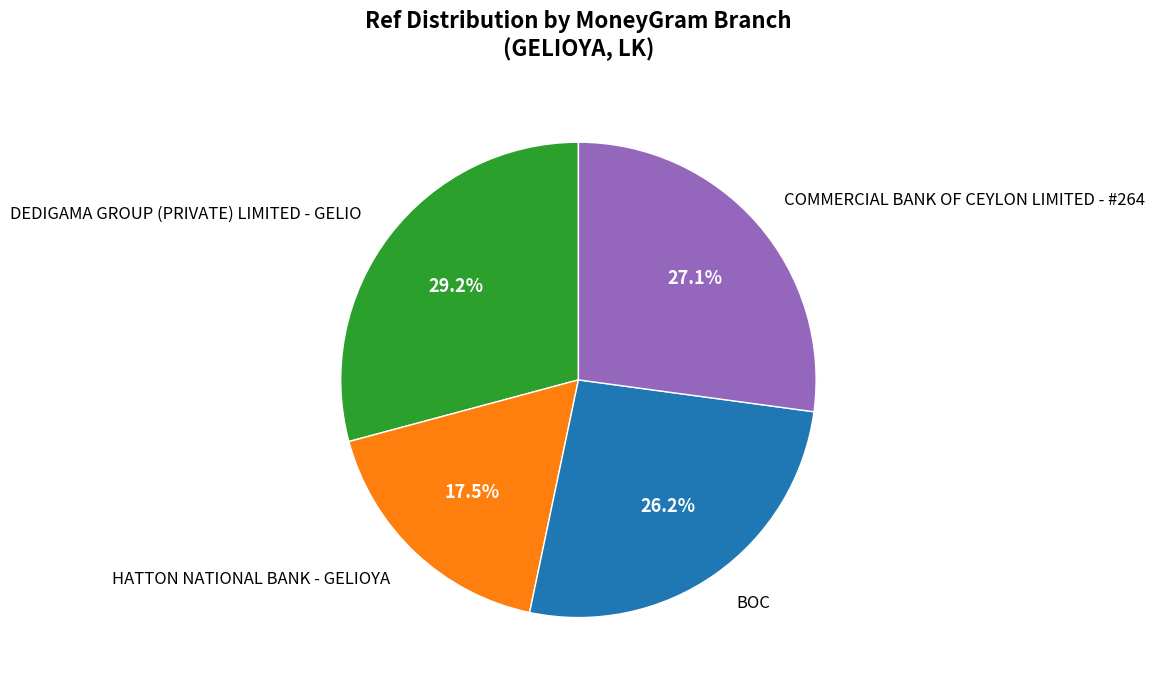

Which category has the biggest portion of the pie?

DEDIGAMA GROUP (PRIVATE) LIMITED - GELIO